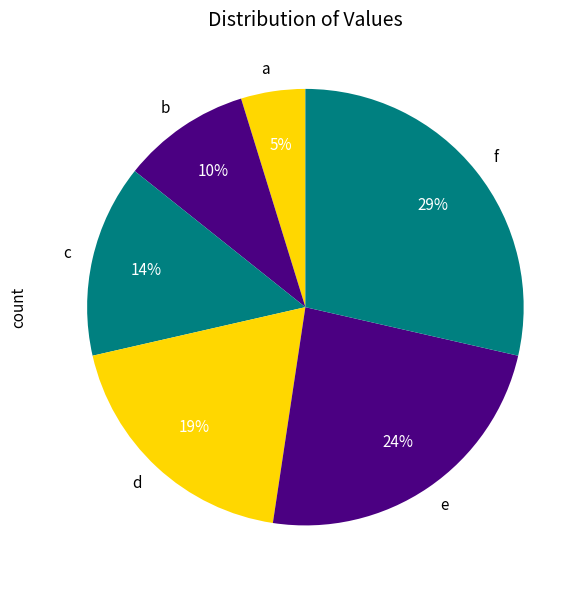

Which category has the biggest portion of the pie?

f